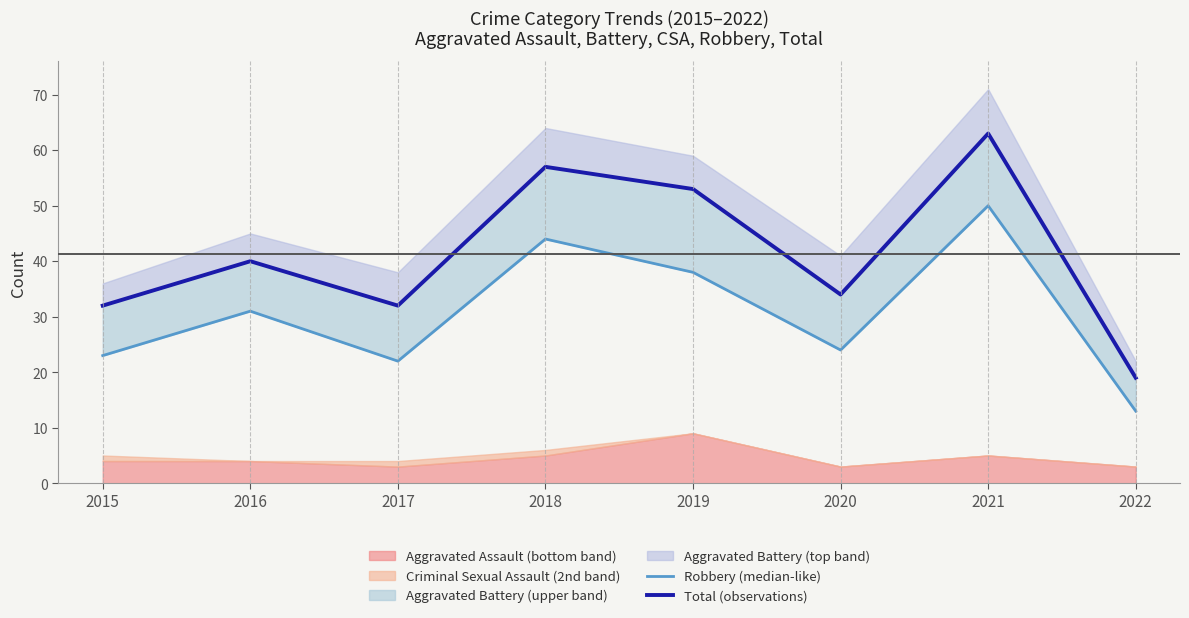

List the labels in order of Robbery (median-like) value, smallest first.

2022, 2017, 2015, 2020, 2016, 2019, 2018, 2021